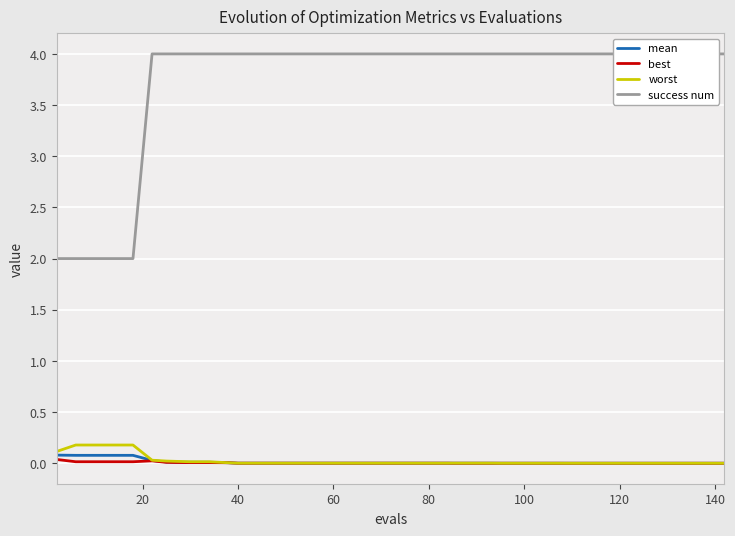

Is it true that worst equals 0.0 at 120?

False